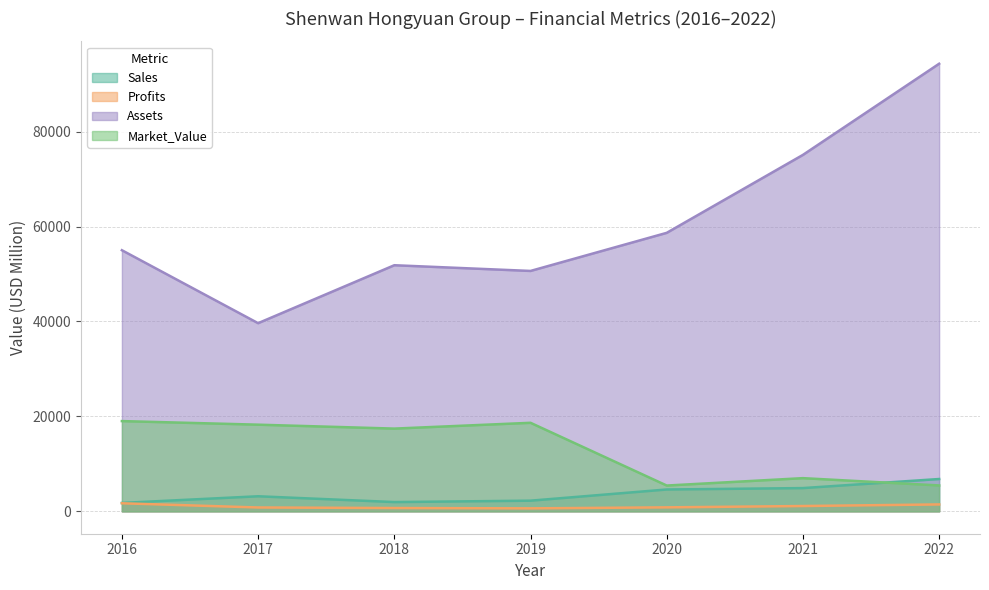

Where is the first local minimum for Profits?

2019